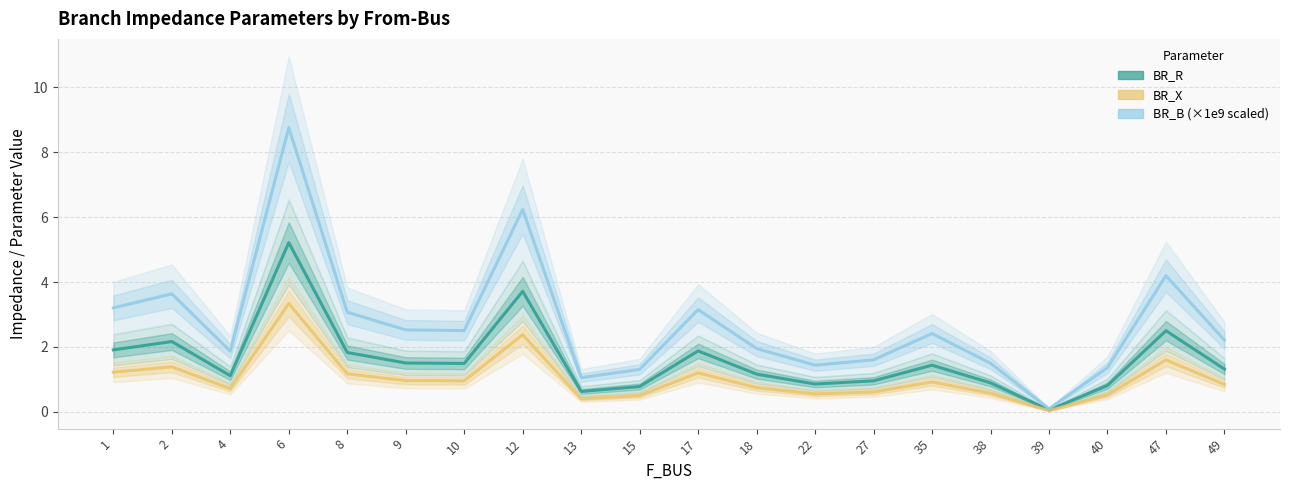

At which category does the chart reach its peak across all series?

6